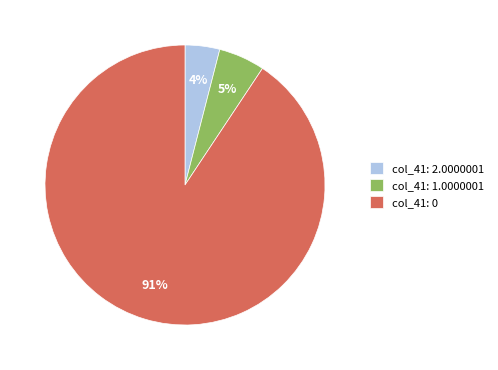

To the nearest percent, what is the average slice percentage?

33%